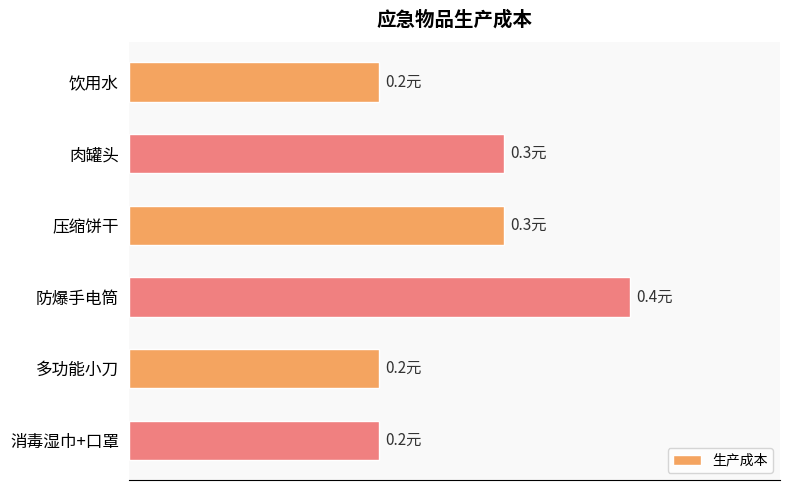

Does the chart contain any negative values?

No